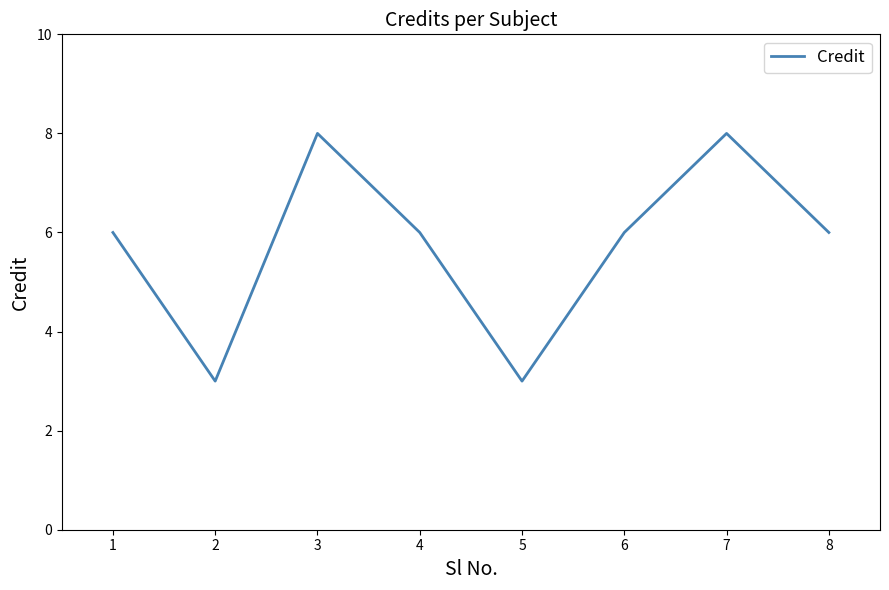

How many interior local peaks (higher than both neighbors) does the data have?

2